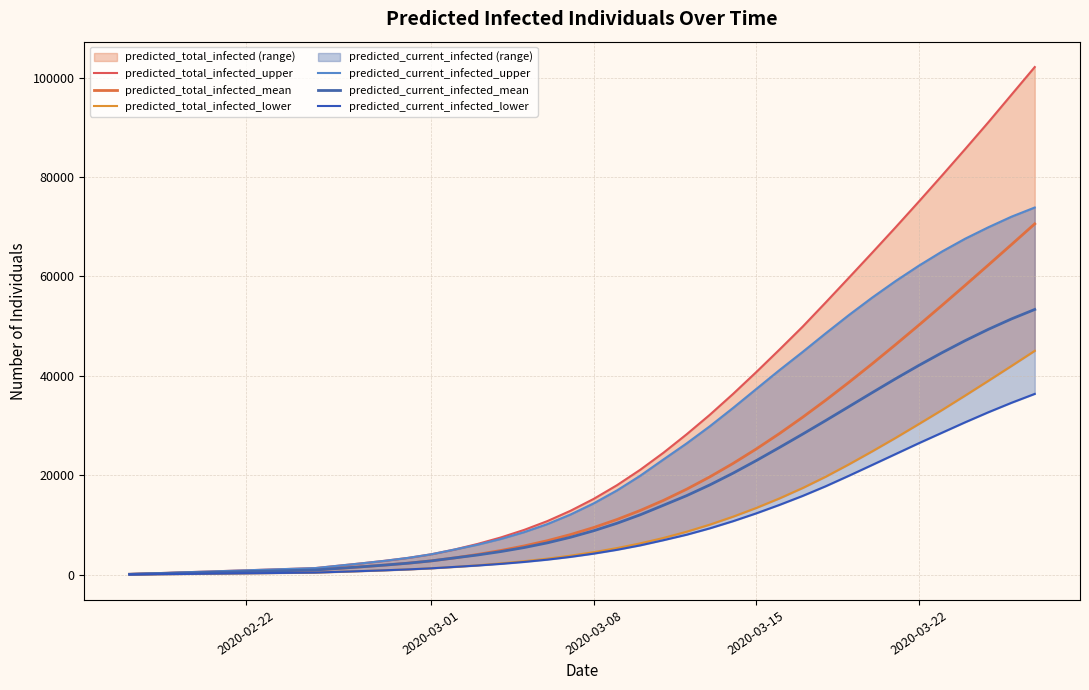

List the series in order of their peak value, lowest first.

predicted_current_infected_lower, predicted_total_infected_lower, predicted_current_infected_mean, predicted_total_infected_mean, predicted_current_infected_upper, predicted_total_infected_upper